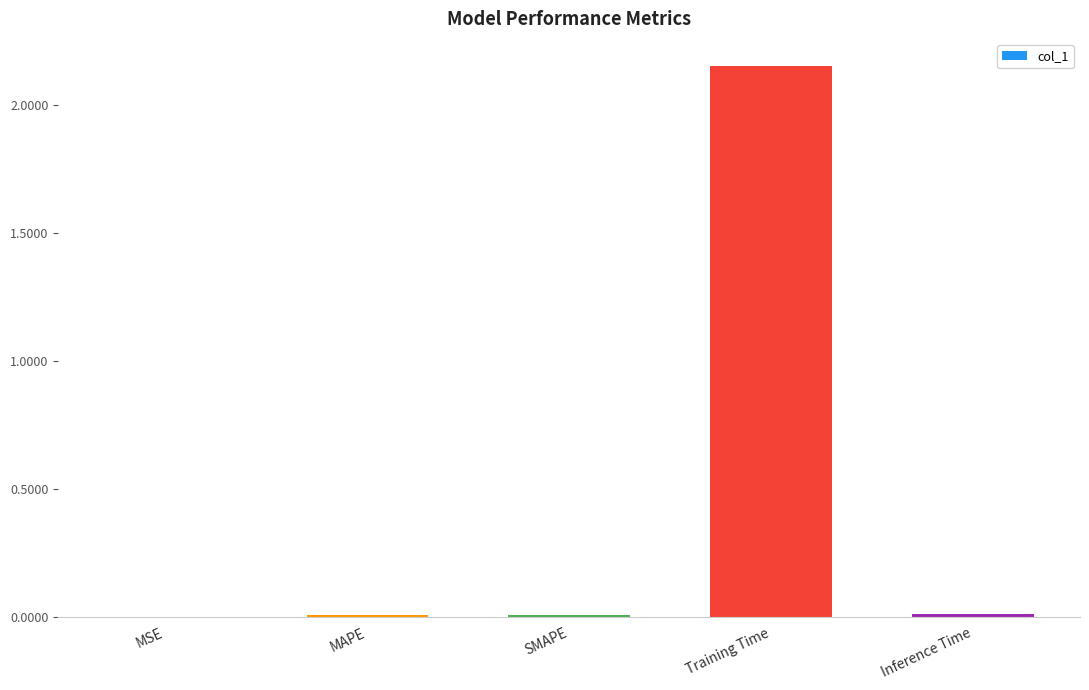

True or false: the data shows 0.0 at Inference Time.

True